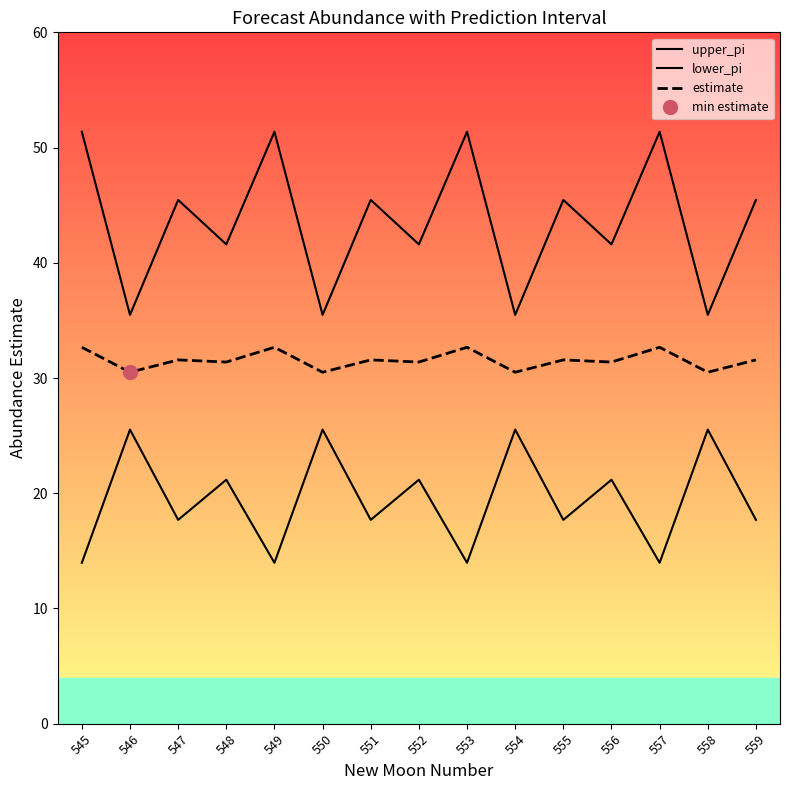

In upper_pi, how many points are higher than both neighbors (excluding endpoints)?

6